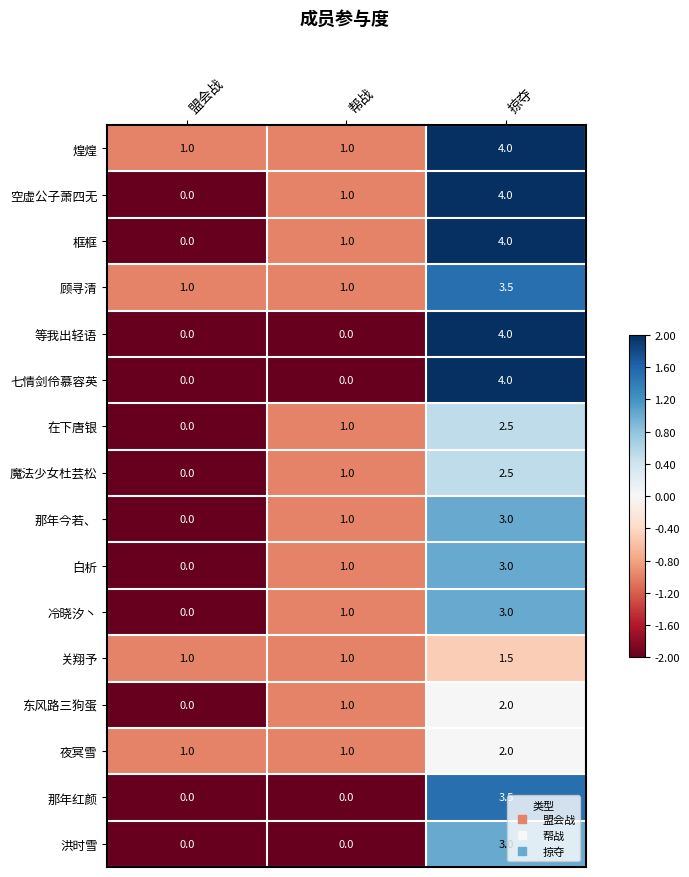

What is the lowest value of the 关翔予 series?

1.0